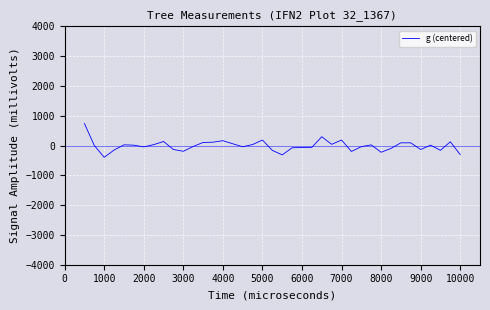

What is the smallest value displayed?

-396.5